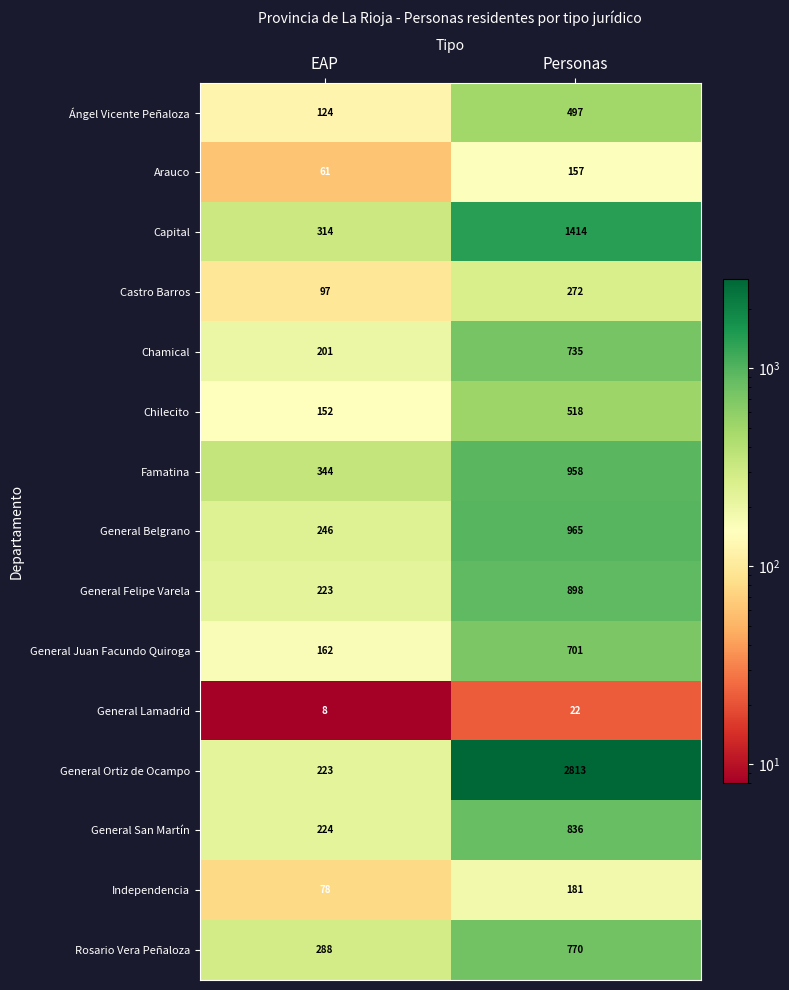

What is the difference between the General Belgrano values at Personas and EAP?

719